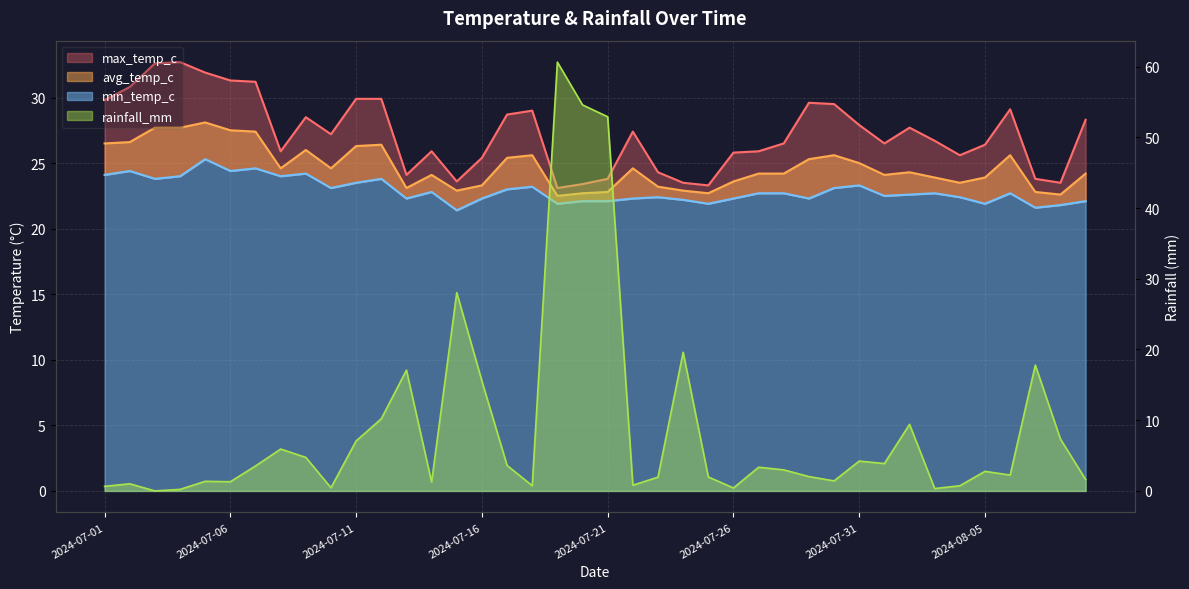

What is the sum of the rainfall_mm values at 2024-07-01 and 2024-07-18?

1.4